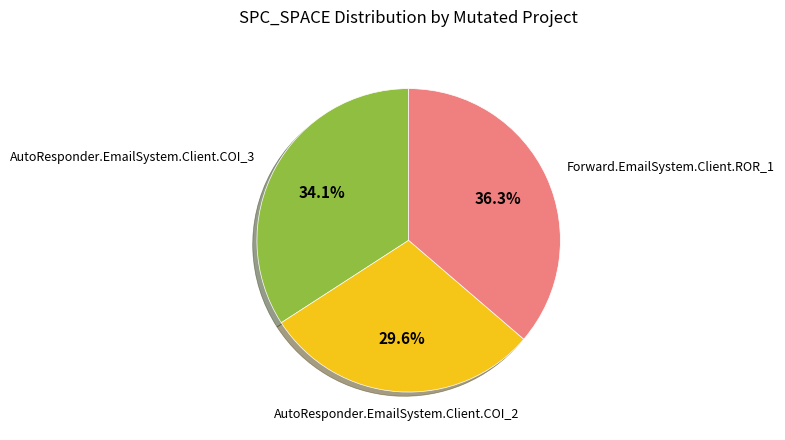

How many segments does this pie chart have?

3